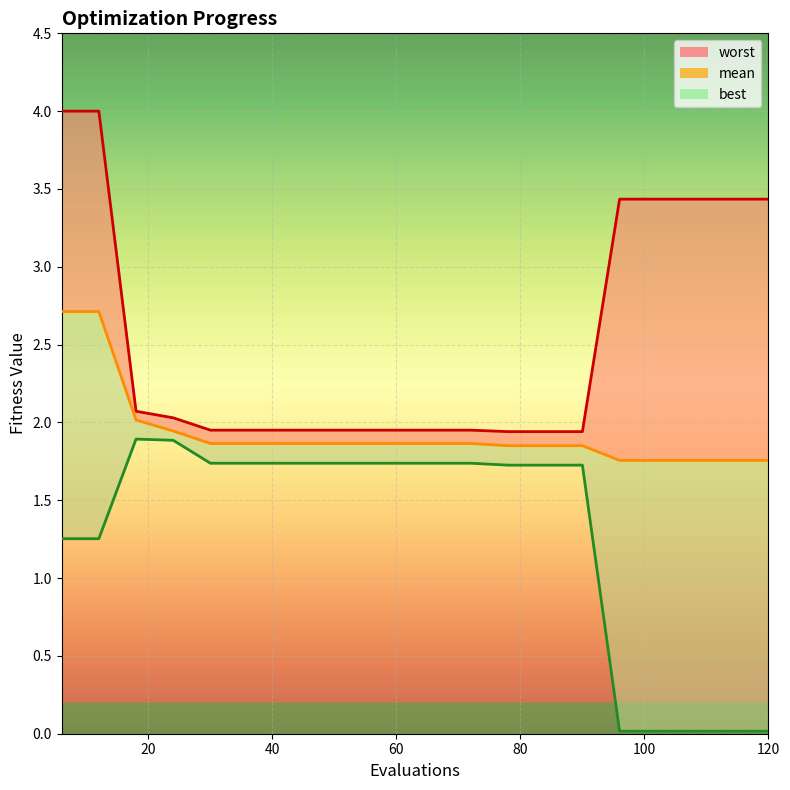

Which category has the highest value across all series?

6